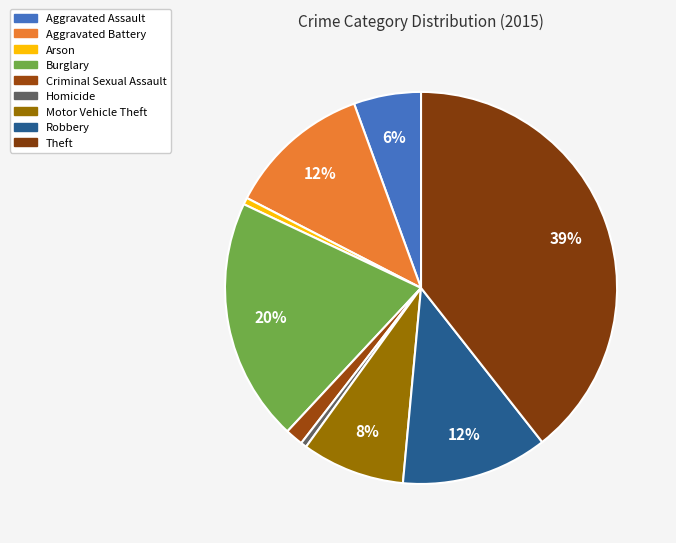

Count the number of slices in the pie.

9